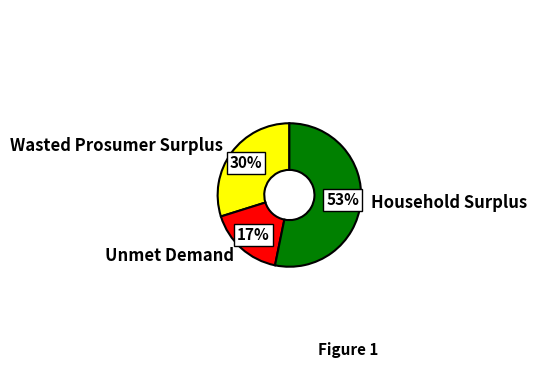

To the nearest percent, what is the average slice percentage?

33%